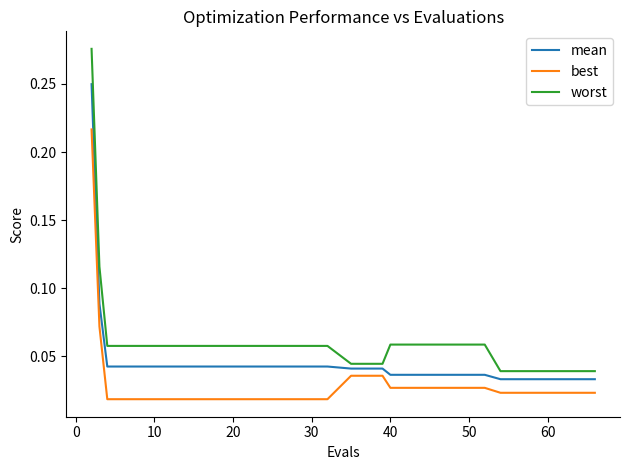

True or false: mean and worst cross at least once.

False